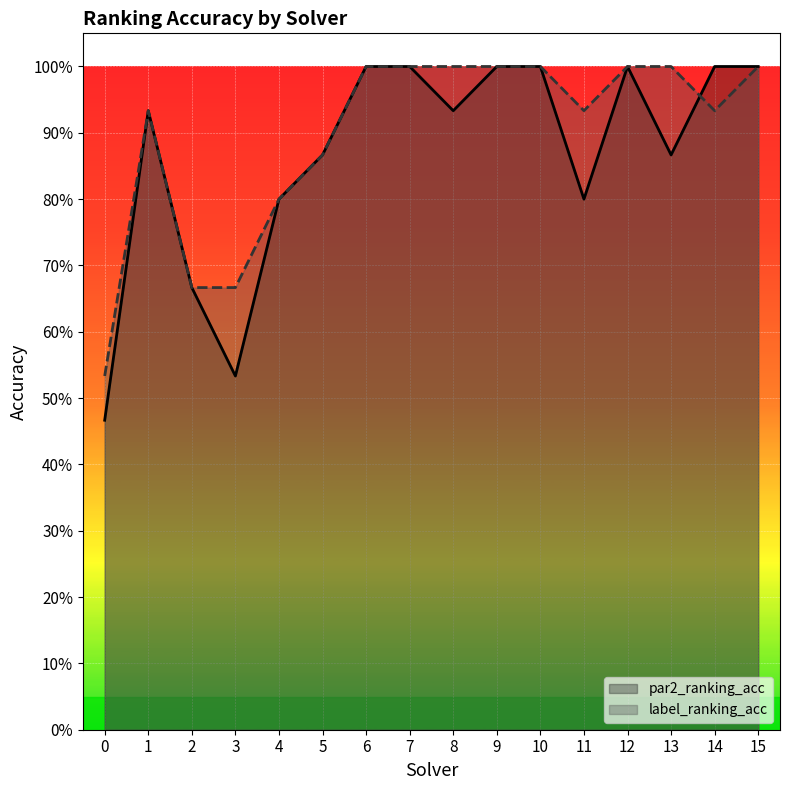

After their last crossing, which series has the higher values: label_ranking_acc or par2_ranking_acc?

par2_ranking_acc